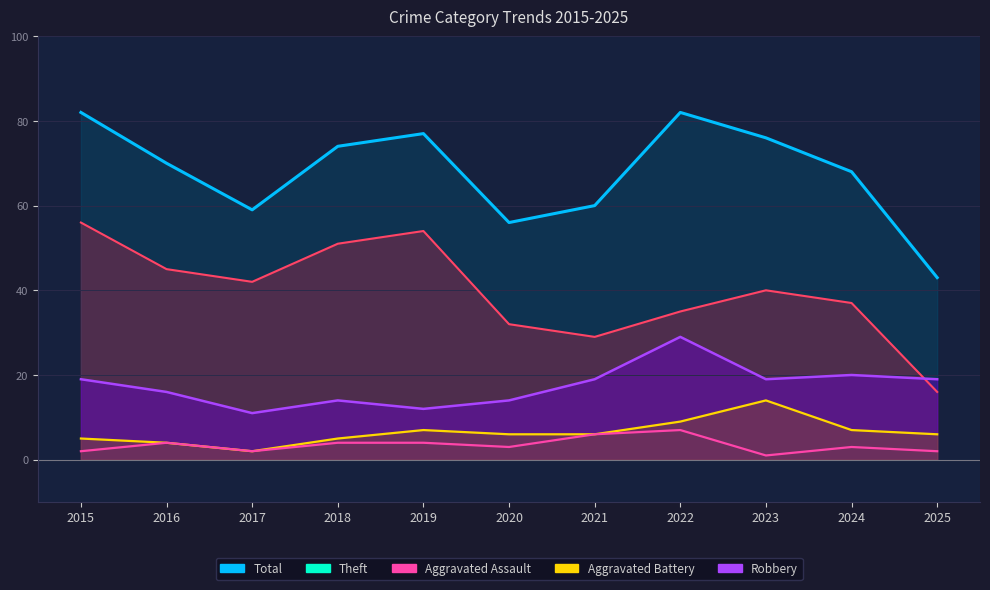

What is the average value of the Robbery series?

17